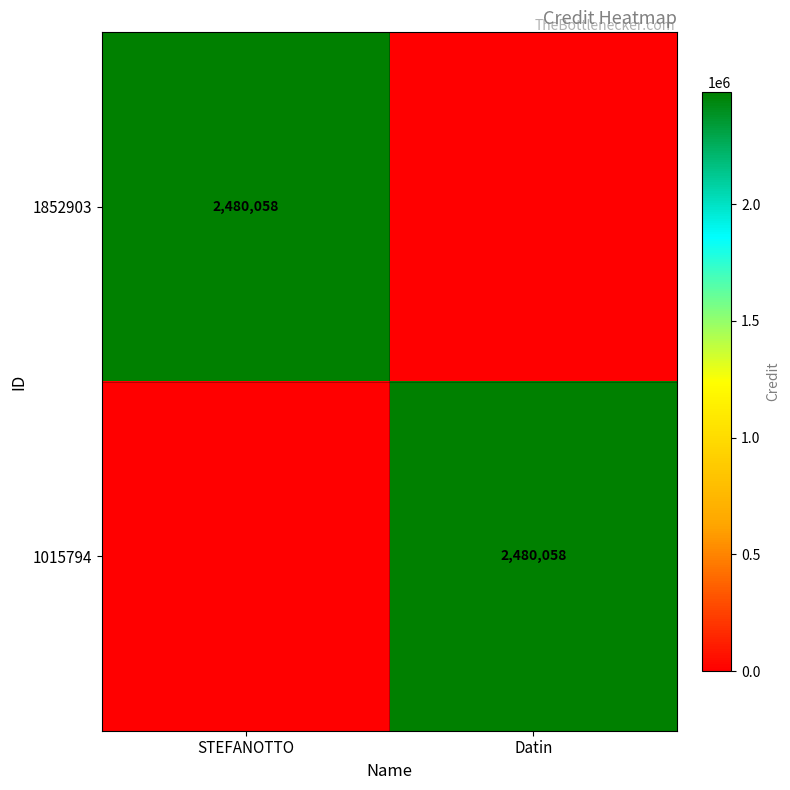

The 1852903 series shows 3905850 at STEFANOTTO. True or false?

False